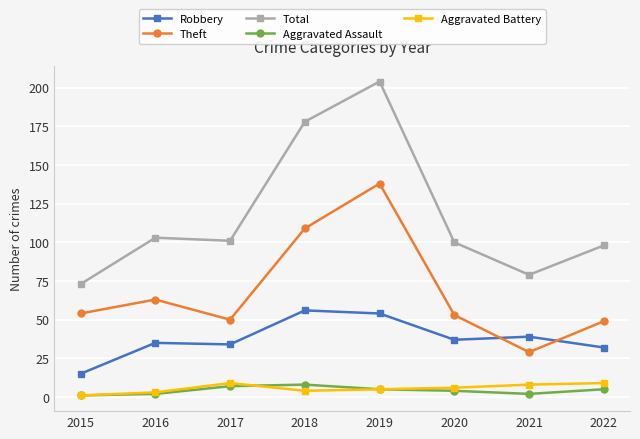

Which series has the largest total across all categories?

Total